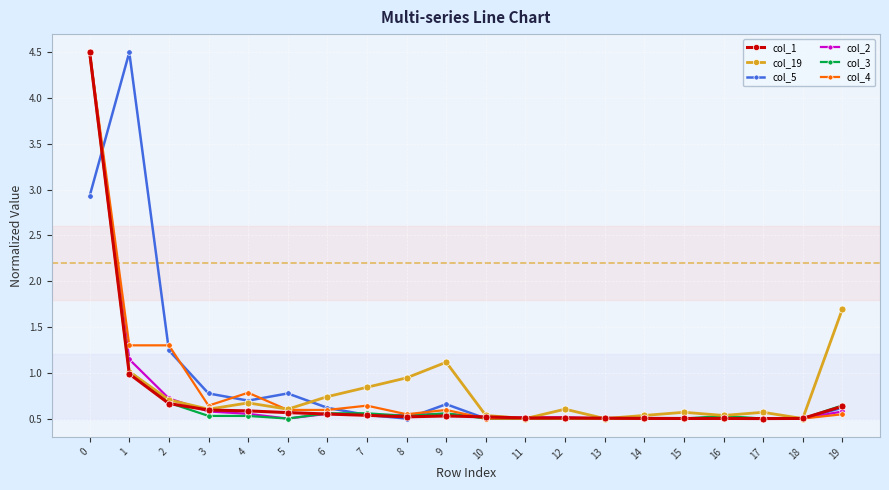

Where do col_1 and col_5 first cross each other?

0 and 1